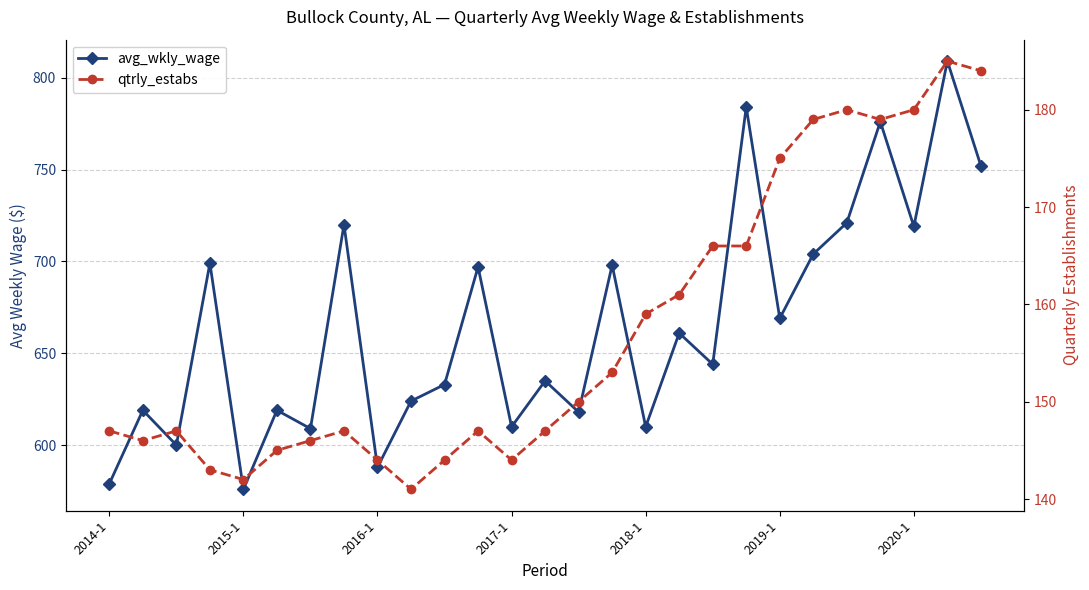

True or false: avg_wkly_wage has more than 1 points higher than both neighbors.

True